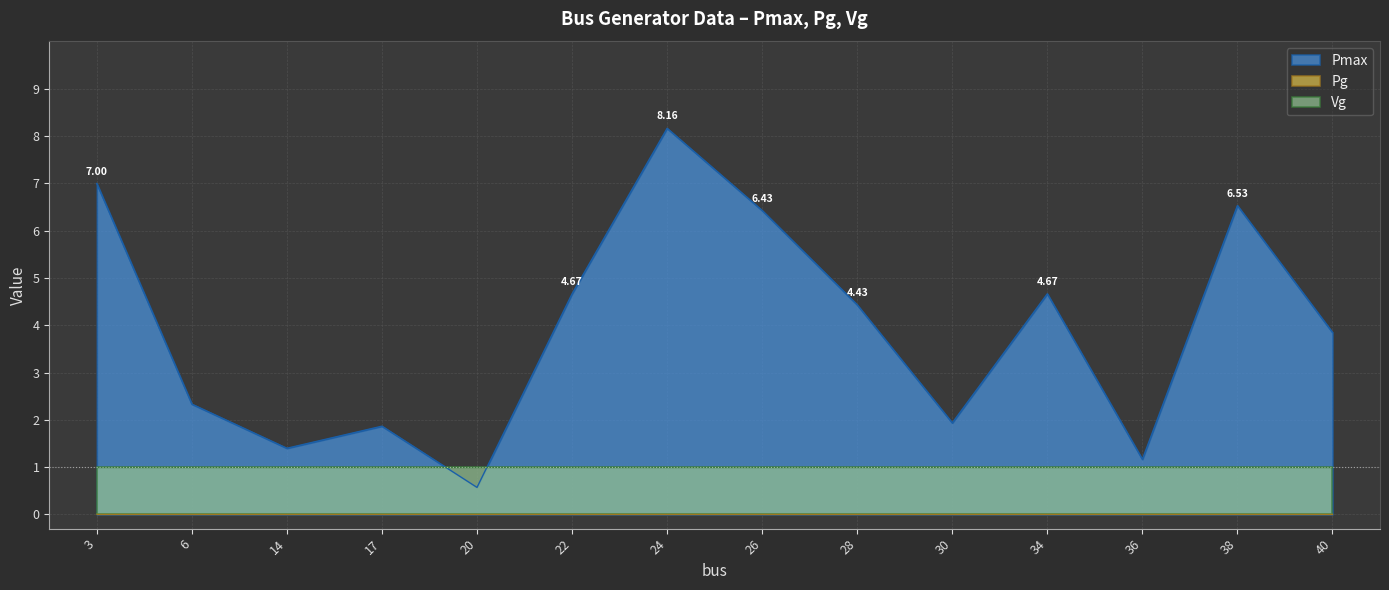

How many lines are shown in the chart?

3